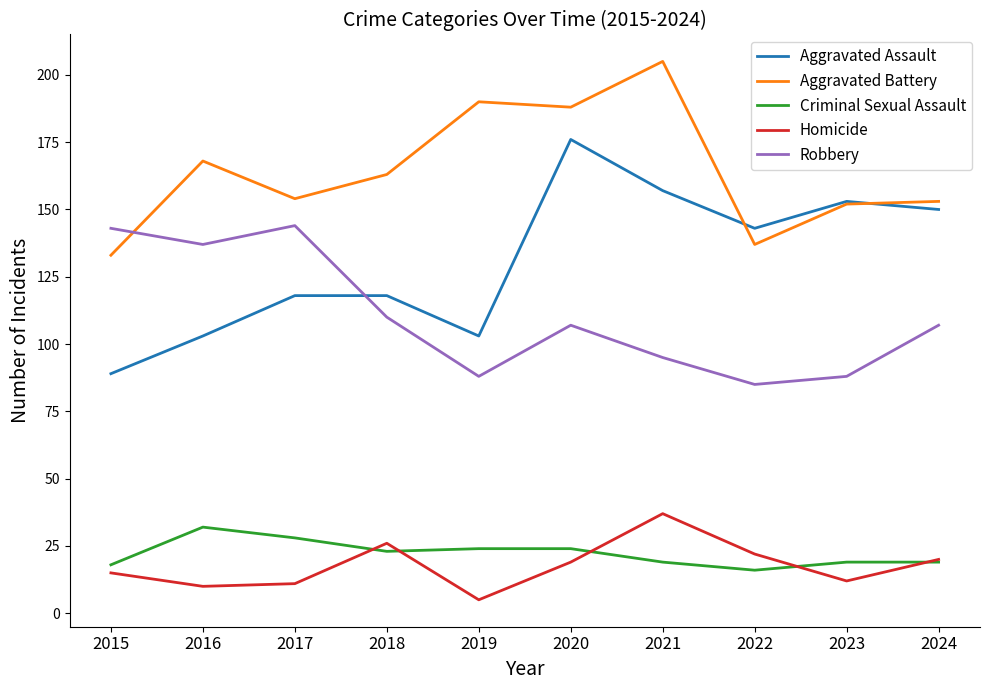

At how many categories does at least one series exceed 158?

5